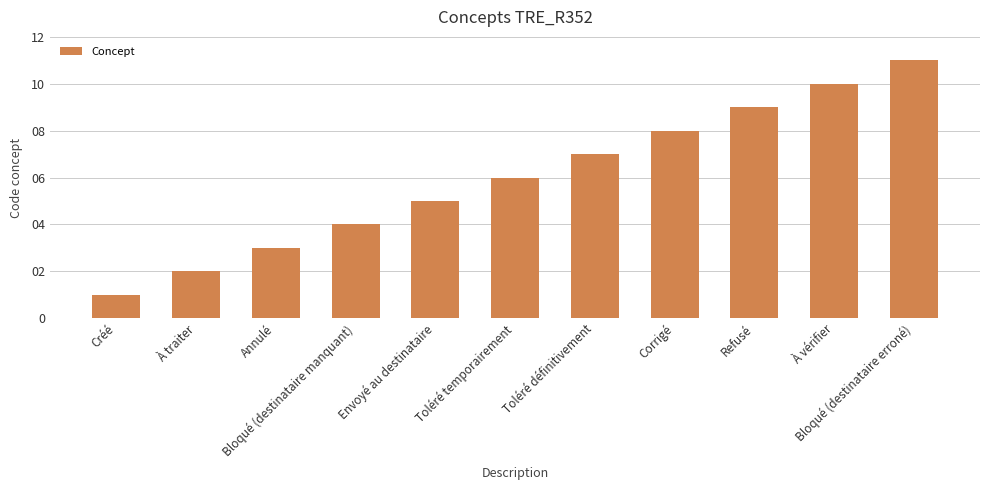

What is the difference between the maximum and second lowest values?

9